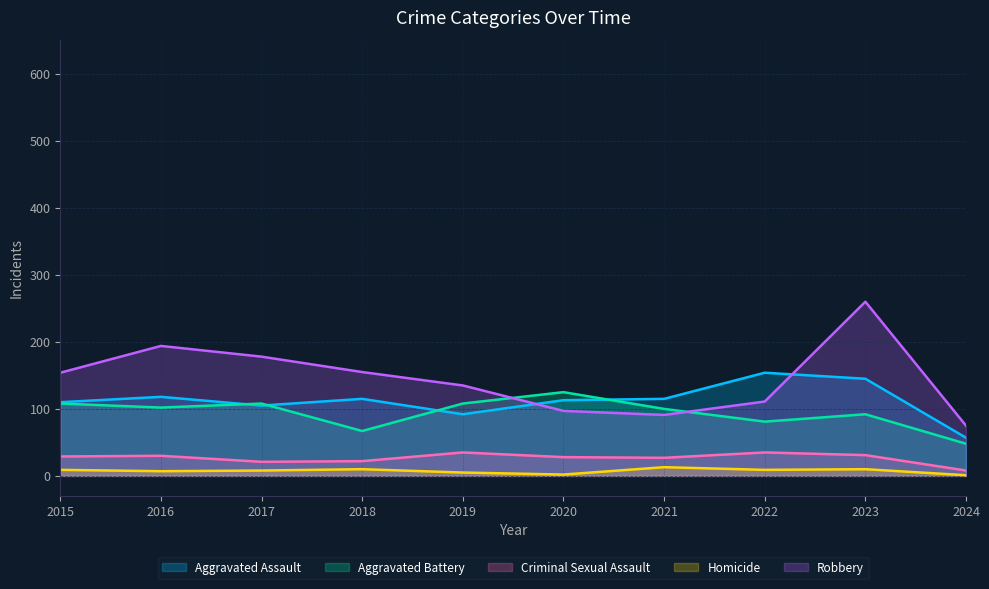

The Homicide series shows 5 at 2019. True or false?

True